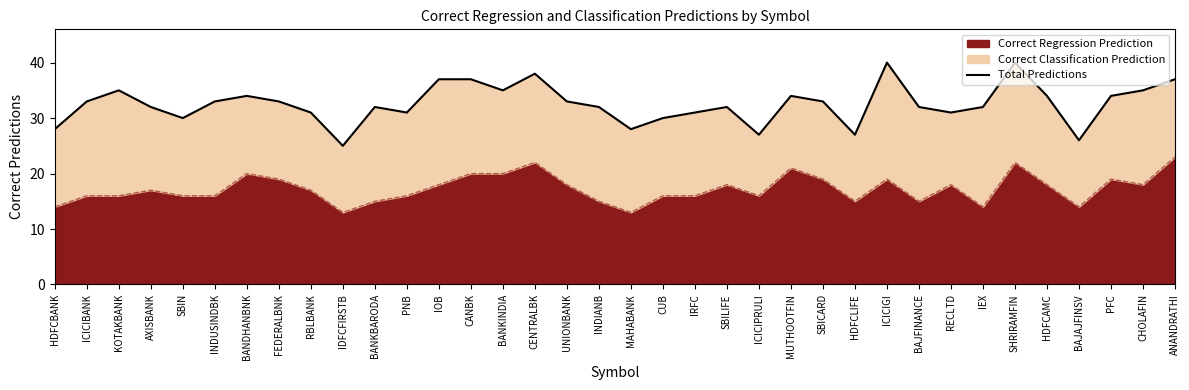

True or false: the data shows 47 at CUB.

False